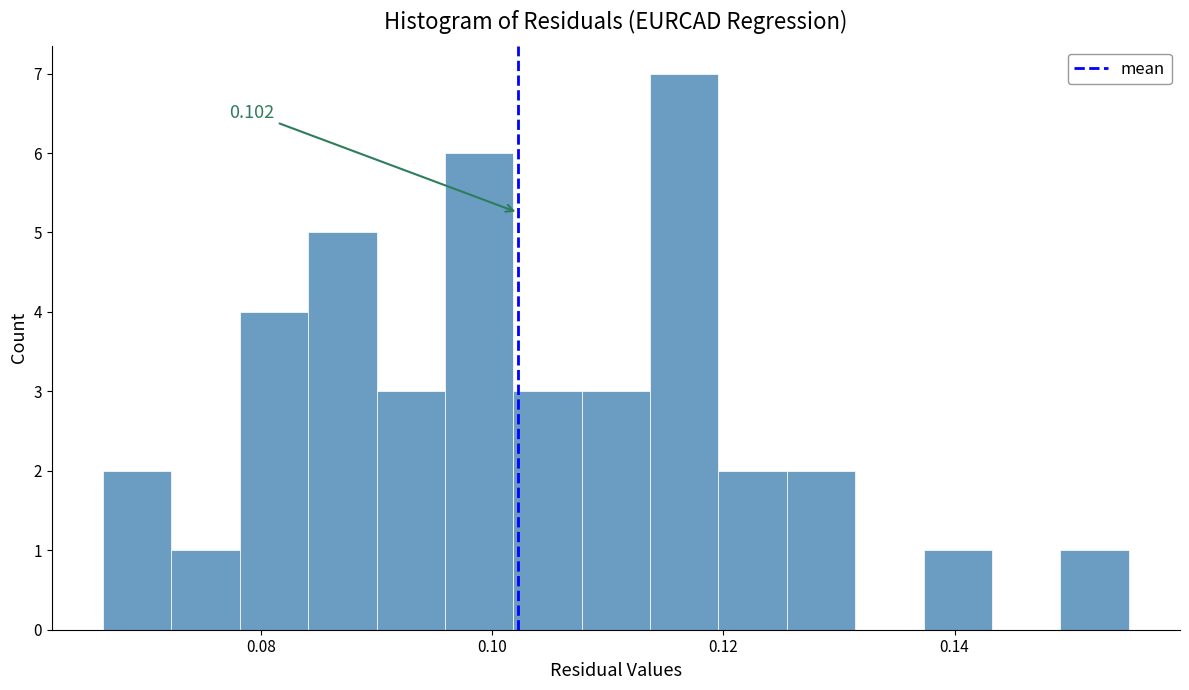

Around what value on the x-axis is the tallest bar? Give the approximate position of its centre, as read against the axis.

0.116